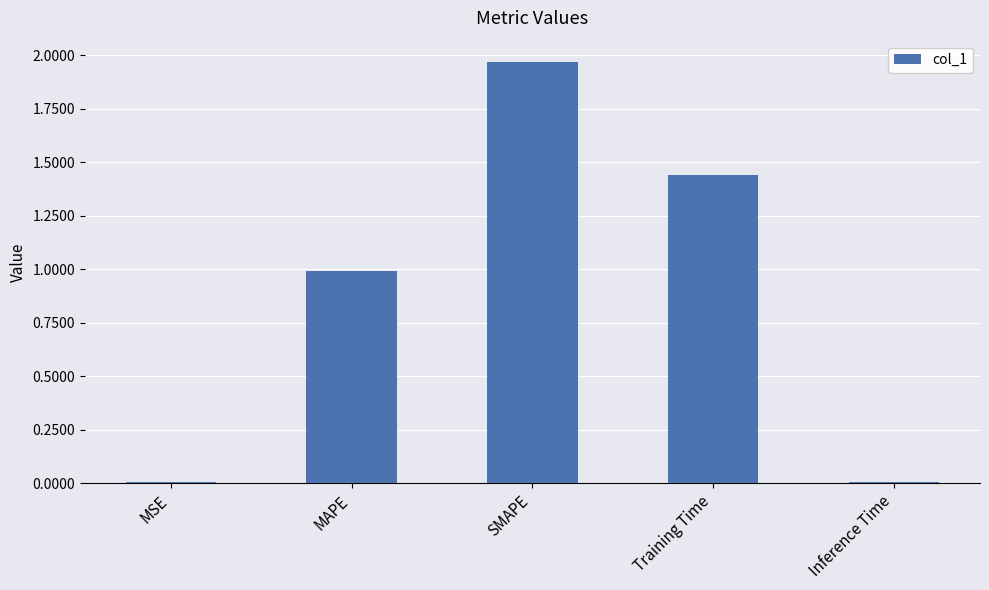

What is the sum of all values?

4.4